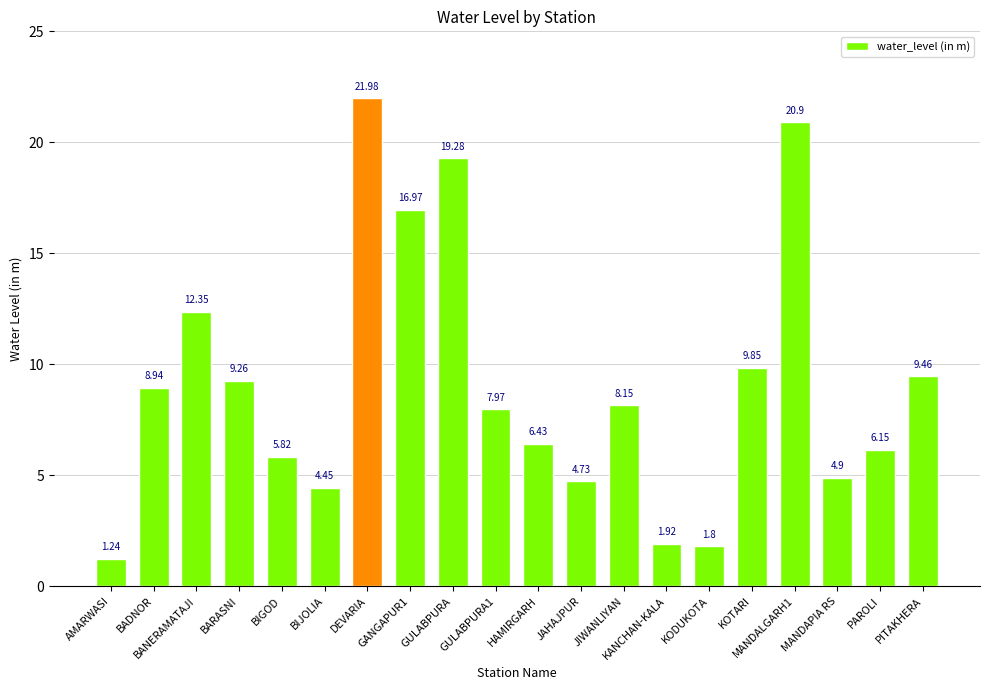

What is the sum of the values at JAHAJPUR and GANGAPUR1?

21.7